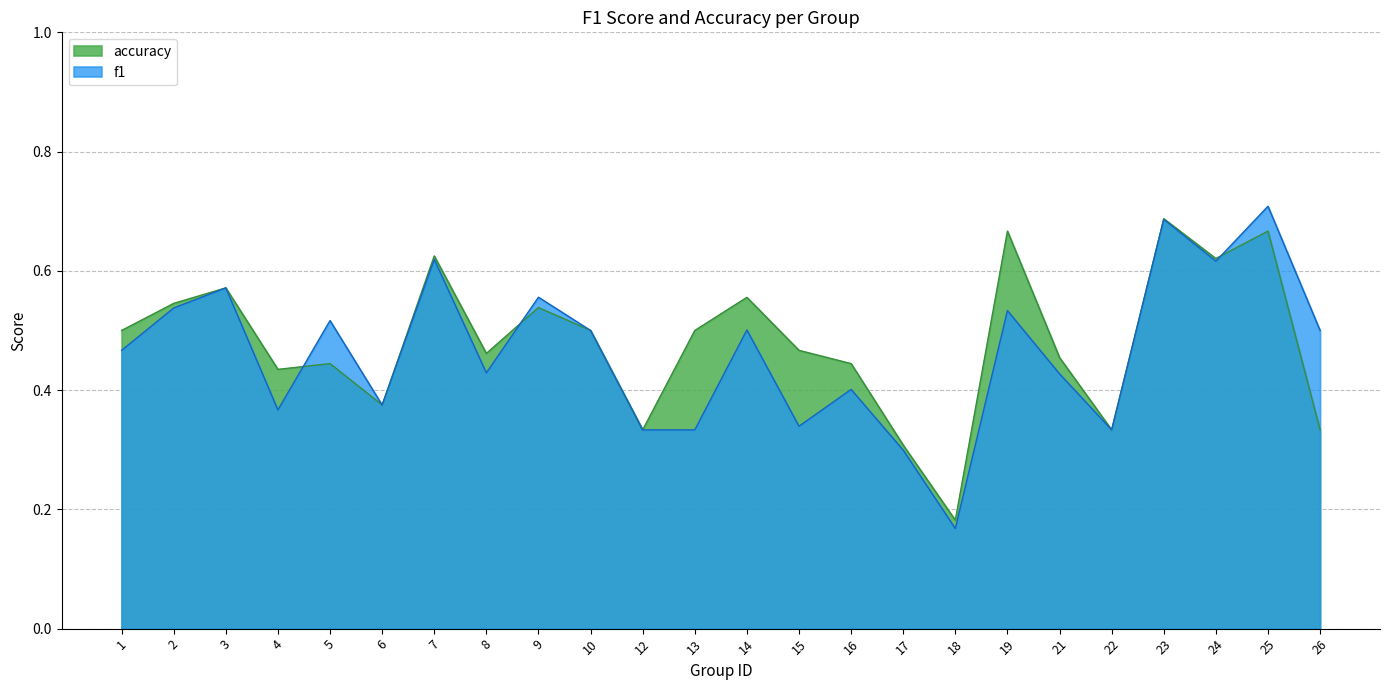

Rank the categories by f1 value from lowest to highest.

18, 17, 12, 13, 22, 15, 4, 6, 16, 21, 8, 1, 10, 26, 14, 5, 19, 2, 9, 3, 24, 7, 23, 25